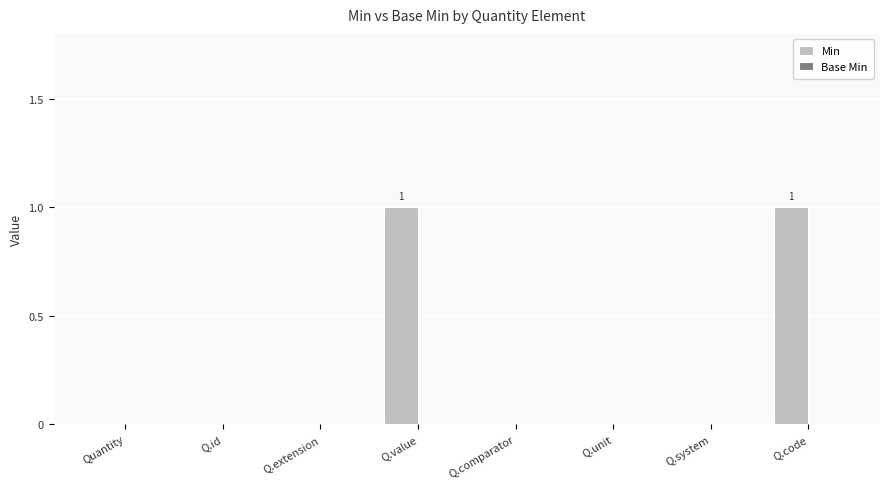

Are the bars horizontal?

No